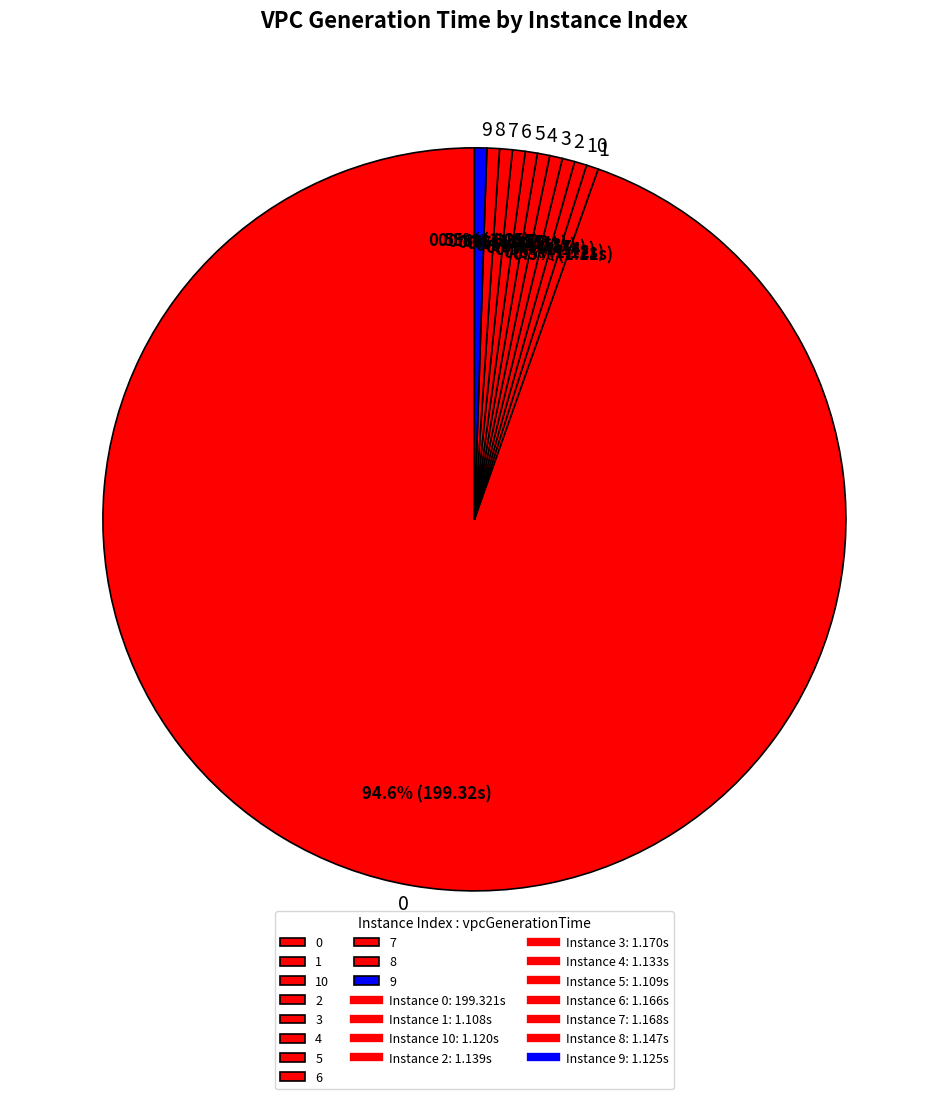

The 6 slice represents 1% of the pie. True or false?

True